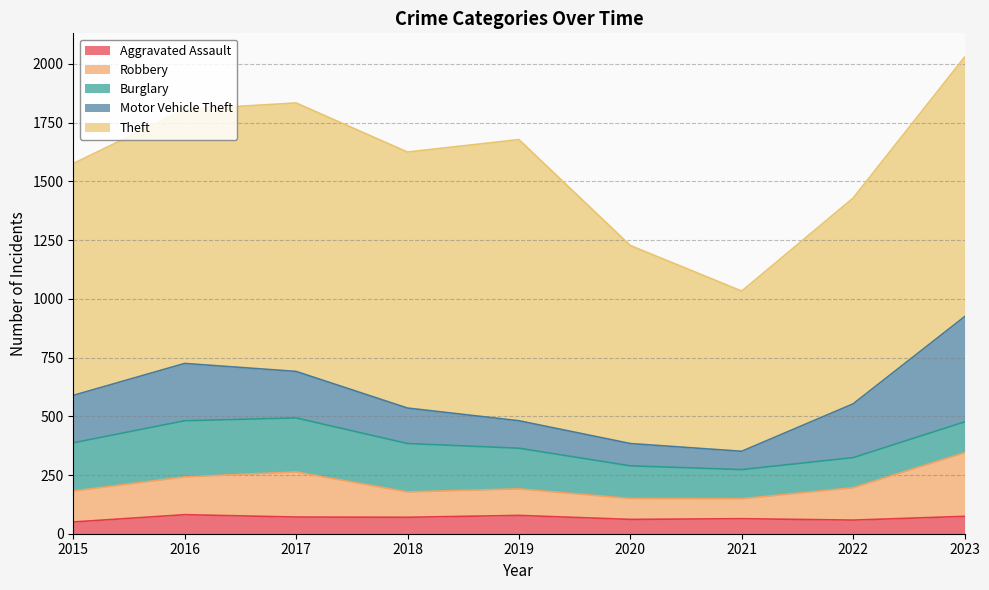

Where is Burglary nearest to the value 181?

2019